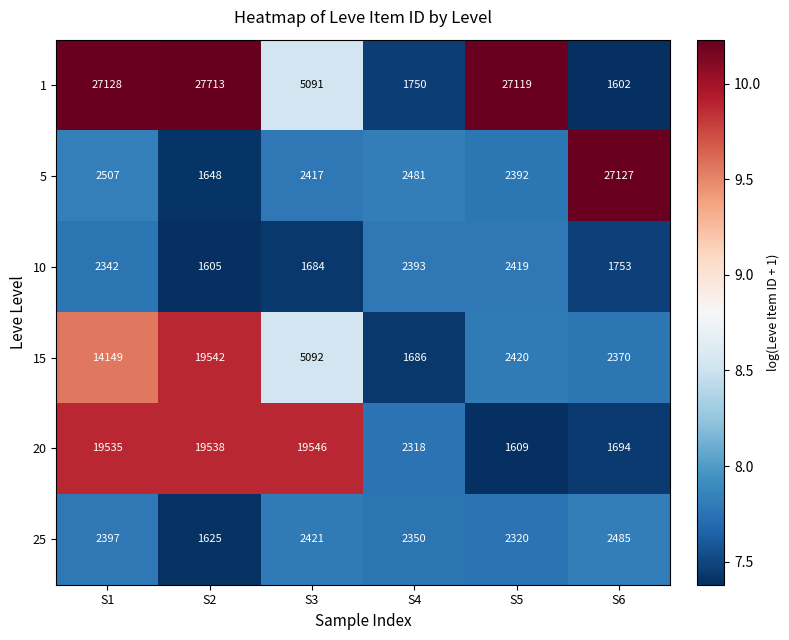

Rank the series by their maximum value, from highest to lowest.

1, 5, 20, 15, 25, 10